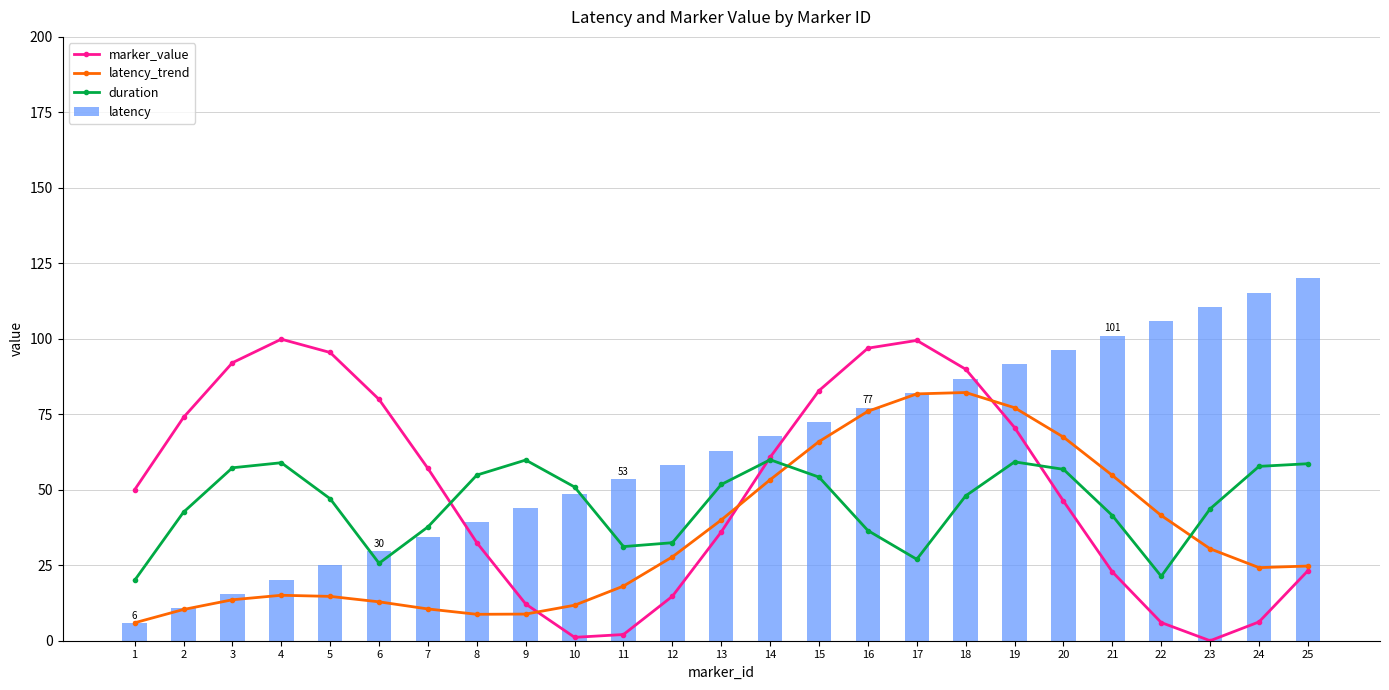

What is the value of the latency_trend bar at the 9th from the left?

8.8